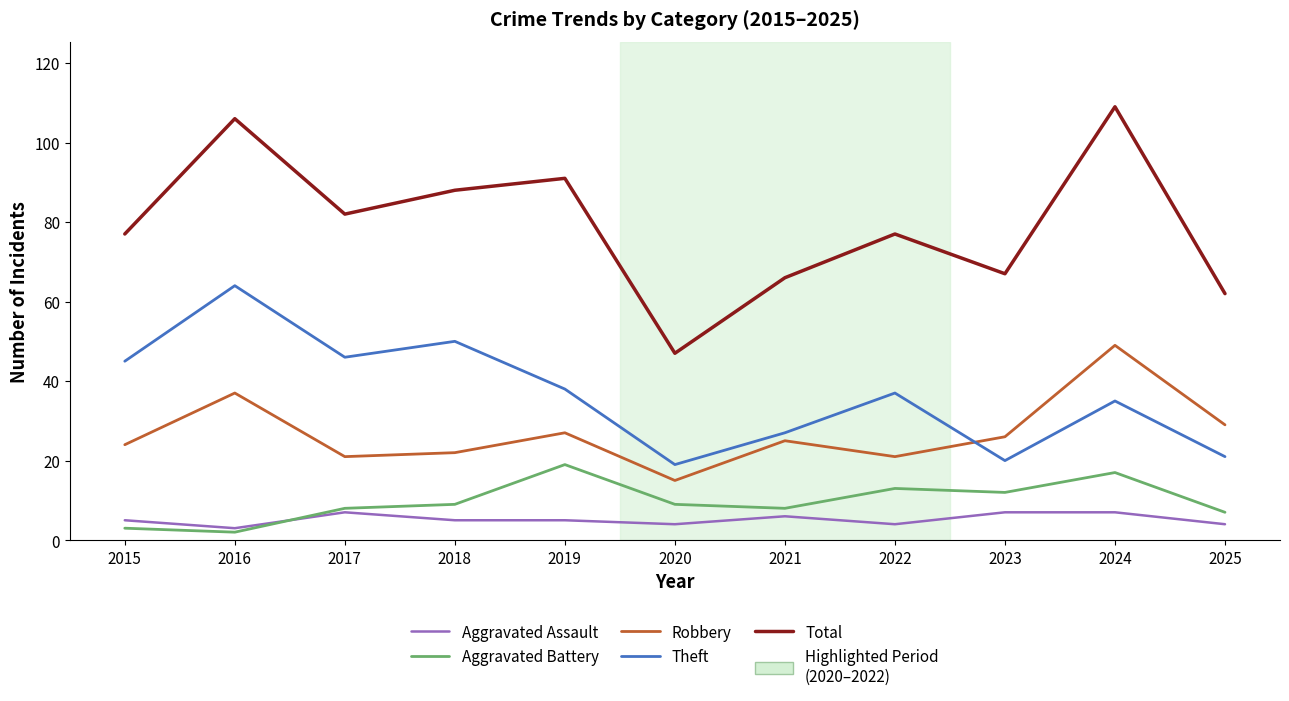

Which series has the largest range (max minus min)?

Total